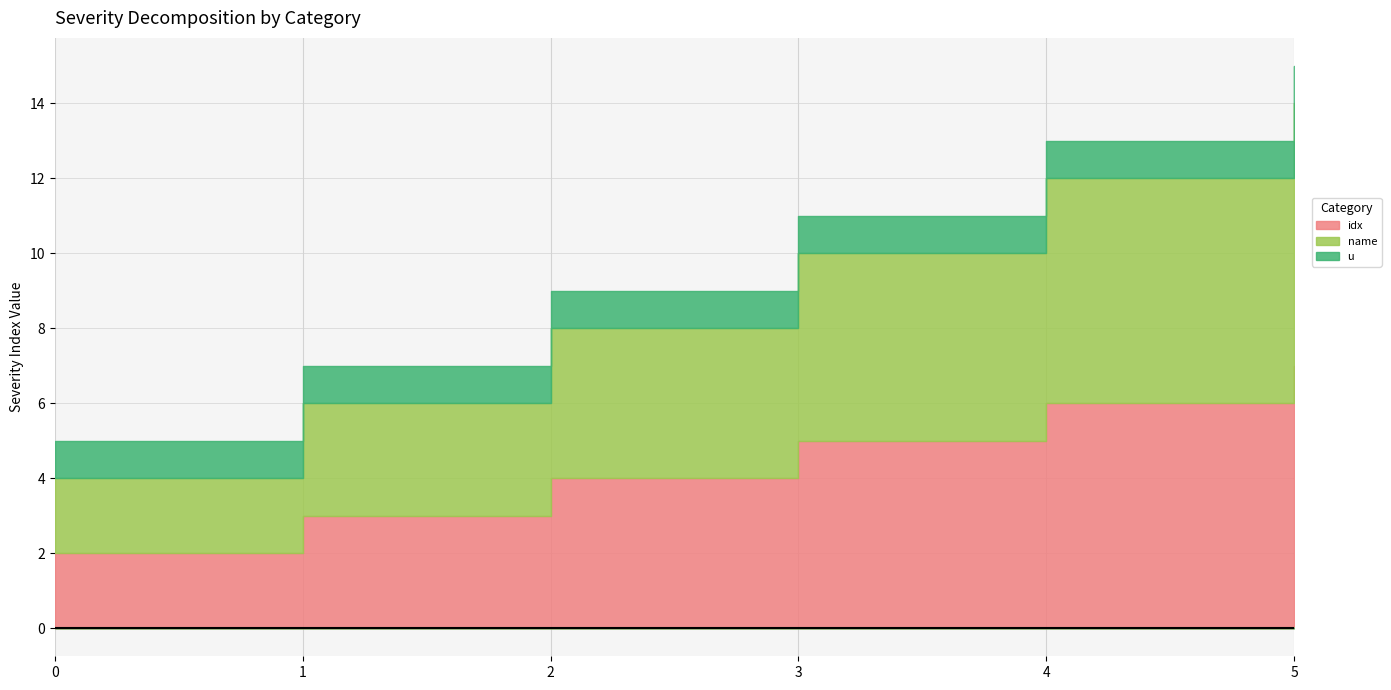

How many lines are shown in the chart?

3